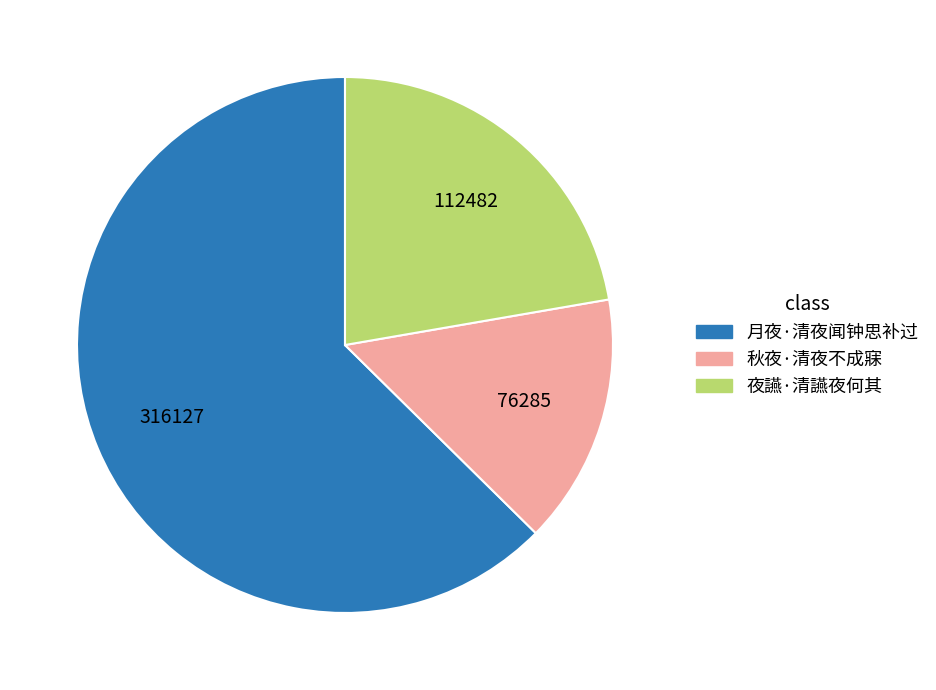

Is it true that 夜讌·清讌夜何其 is 22% of the pie?

True